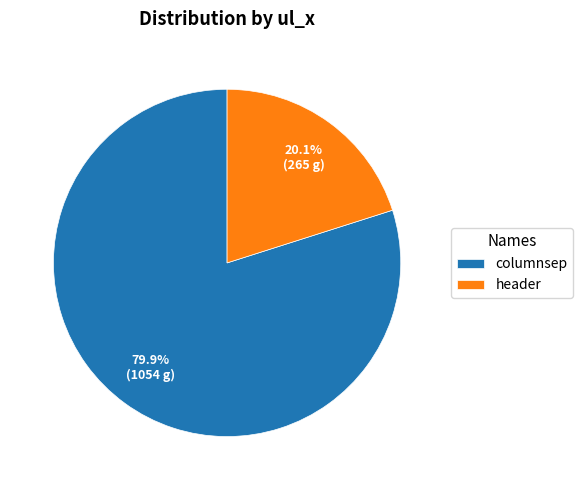

To the nearest percent, what portion does header represent?

20%